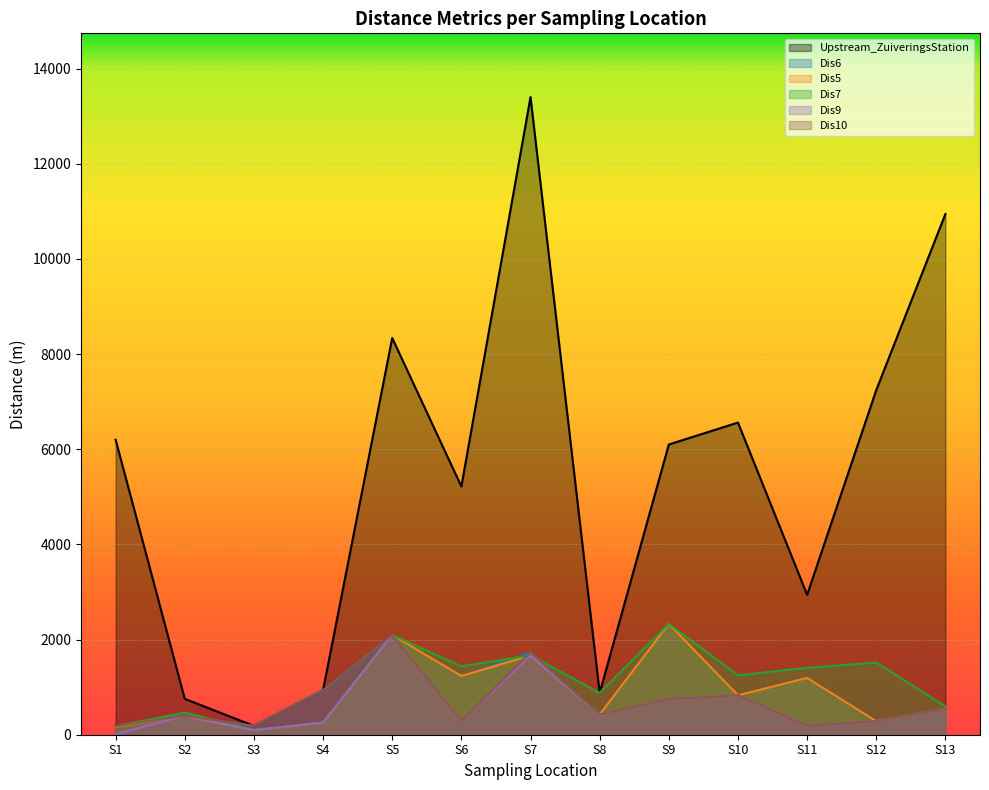

Does the chart display data point markers on the line(s)?

No